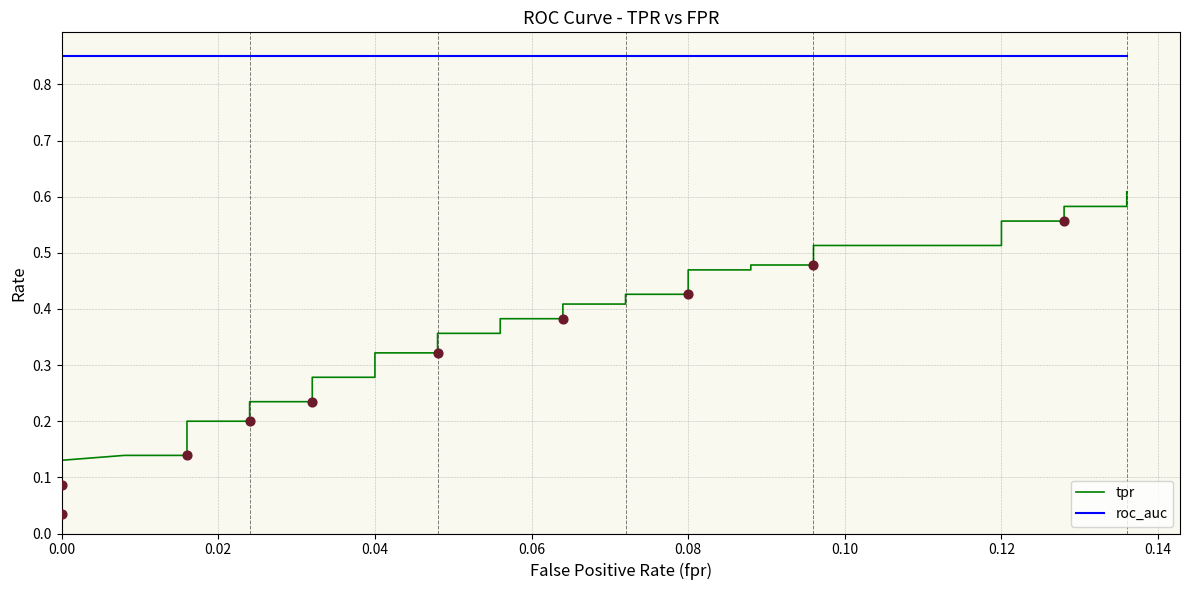

At how many categories does at least one series exceed 0?

40